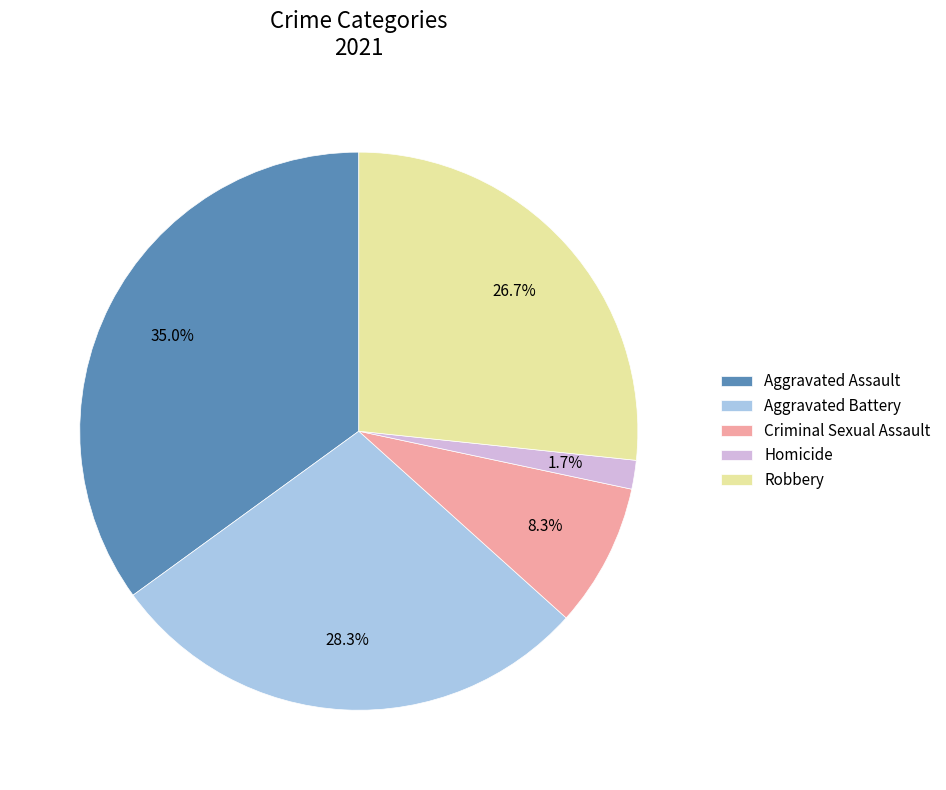

Rank the categories by value from lowest to highest.

Homicide, Criminal Sexual Assault, Robbery, Aggravated Battery, Aggravated Assault